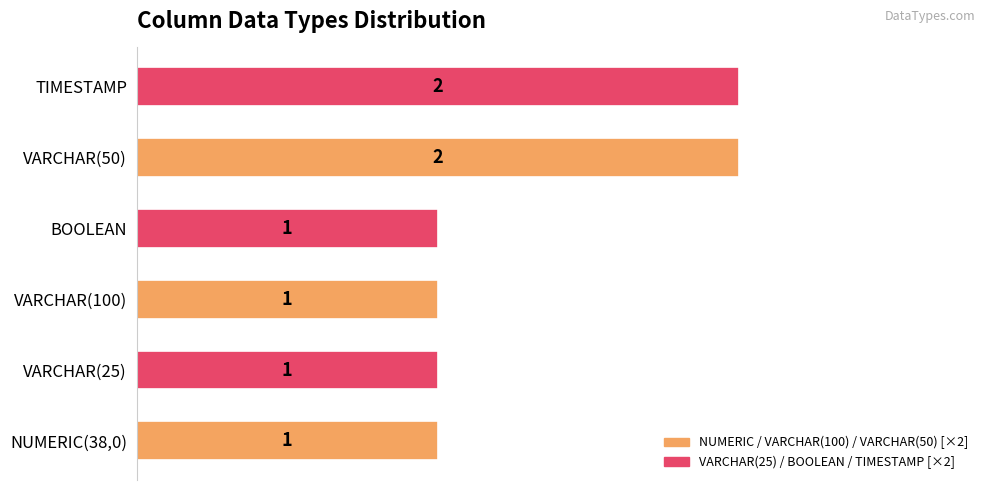

Are the bars horizontal?

Yes